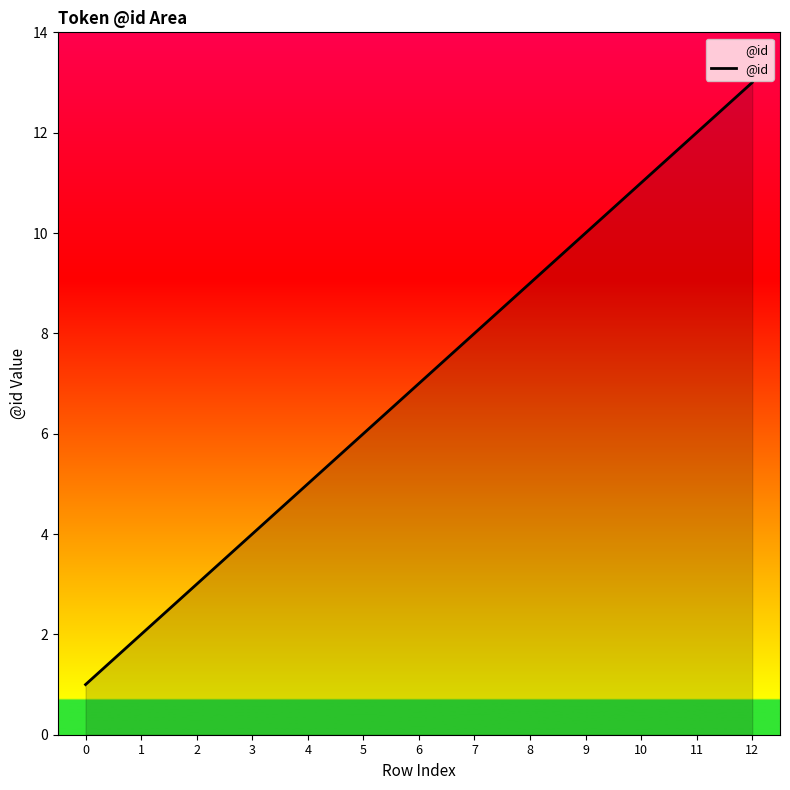

Reading left to right, extract all data points from this chart.

1	2	3	4	5	6	7	8	9	10	11	12	13